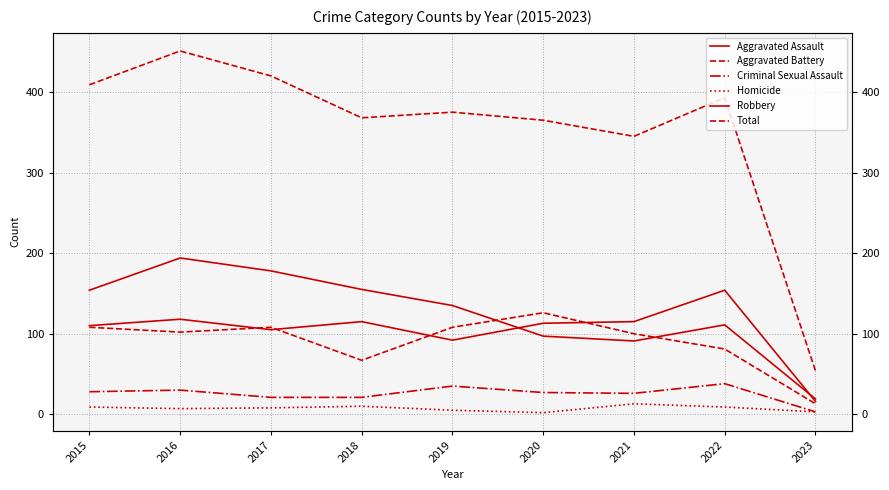

Reading left to right, transcribe all the data shown in this chart.

Aggravated Assault: 2015=110	2016=118	2017=105	2018=115	2019=92	2020=113	2021=115	2022=154	2023=16
Aggravated Battery: 2015=108	2016=102	2017=108	2018=67	2019=108	2020=126	2021=100	2022=81	2023=13
Criminal Sexual Assault: 2015=28	2016=30	2017=21	2018=21	2019=35	2020=27	2021=26	2022=38	2023=3
Homicide: 2015=9	2016=7	2017=8	2018=10	2019=5	2020=2	2021=13	2022=9	2023=3
Robbery: 2015=154	2016=194	2017=178	2018=155	2019=135	2020=97	2021=91	2022=111	2023=19
Total: 2015=409	2016=451	2017=420	2018=368	2019=375	2020=365	2021=345	2022=393	2023=54